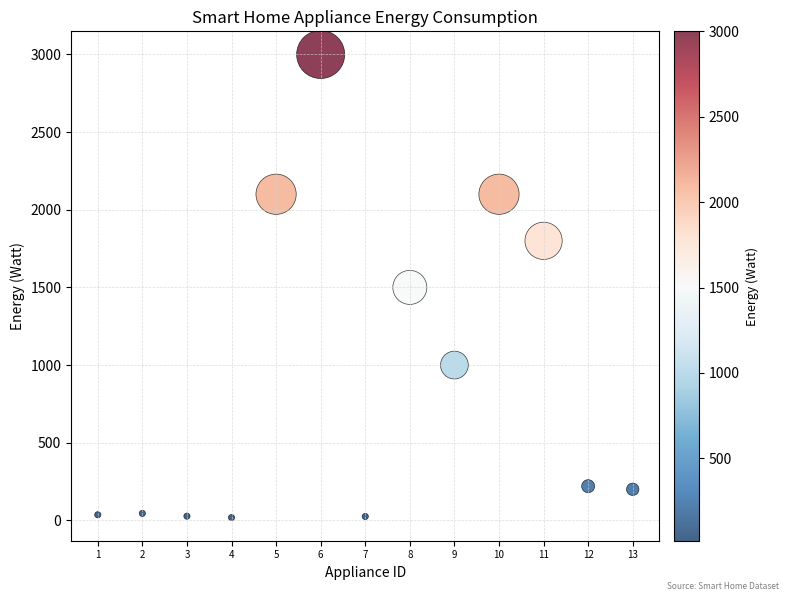

What is the range of X values (max minus min)?

12